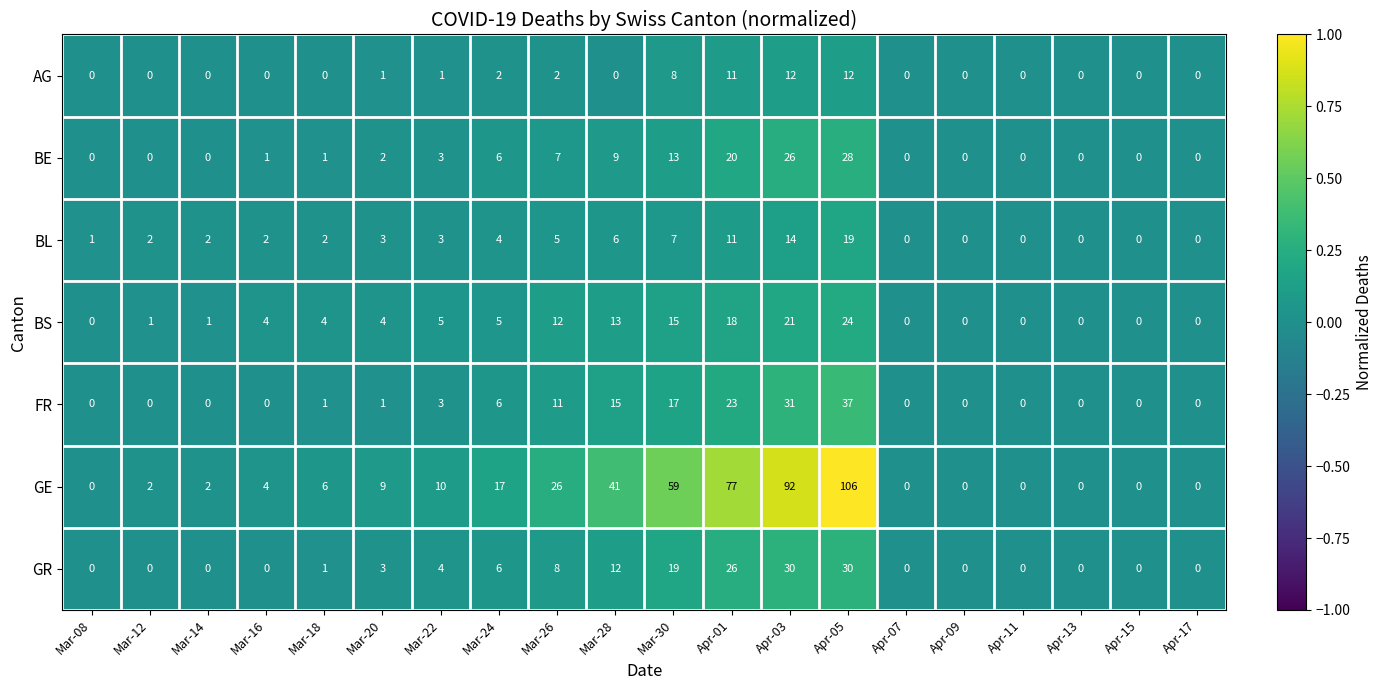

The BL series shows -8 at Apr-15. True or false?

False